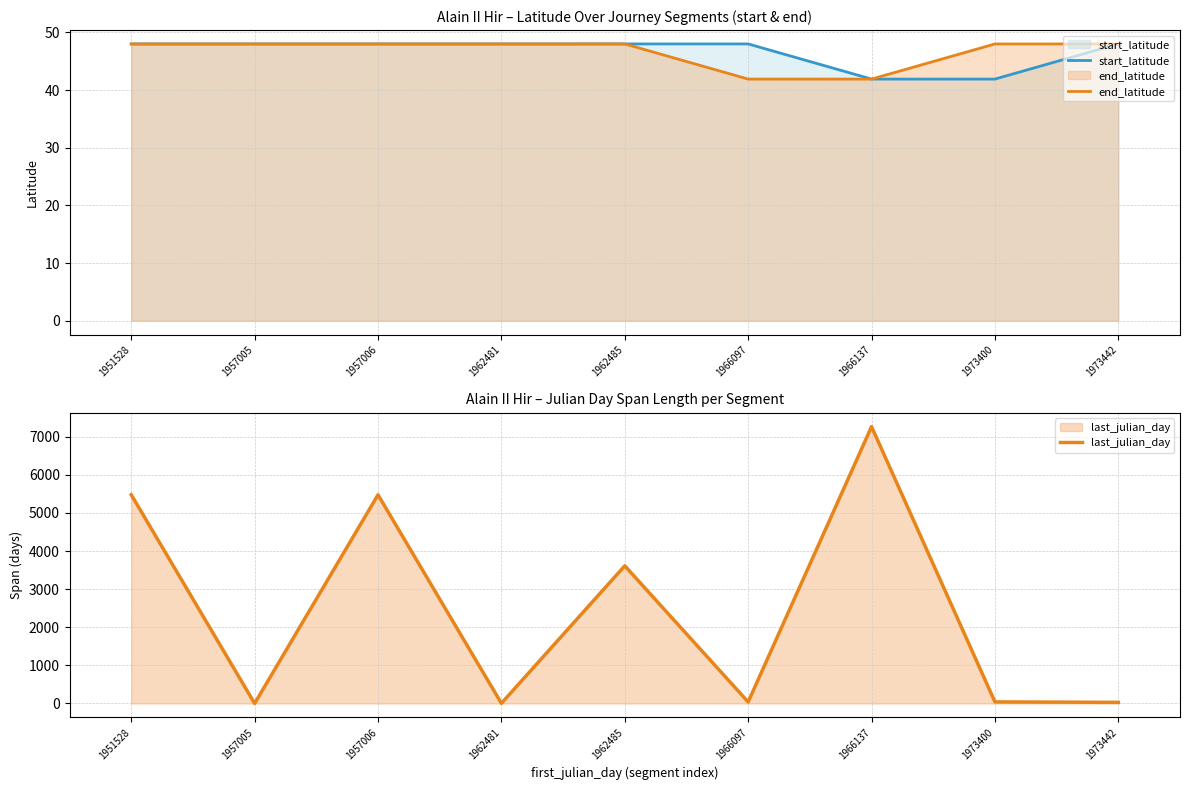

What are all the series names shown in the legend?

start_latitude, end_latitude, last_julian_day